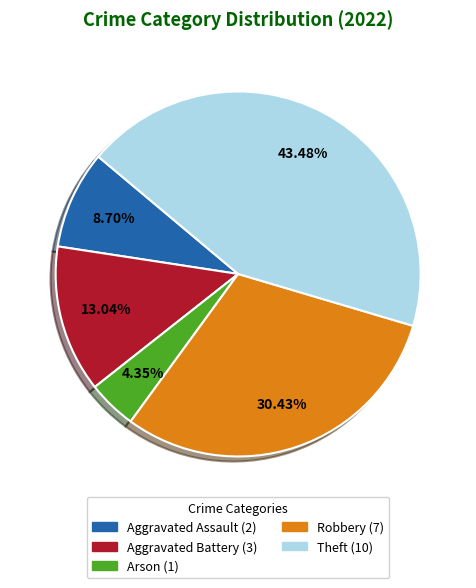

Is there any slice that represents more than half of the pie?

No